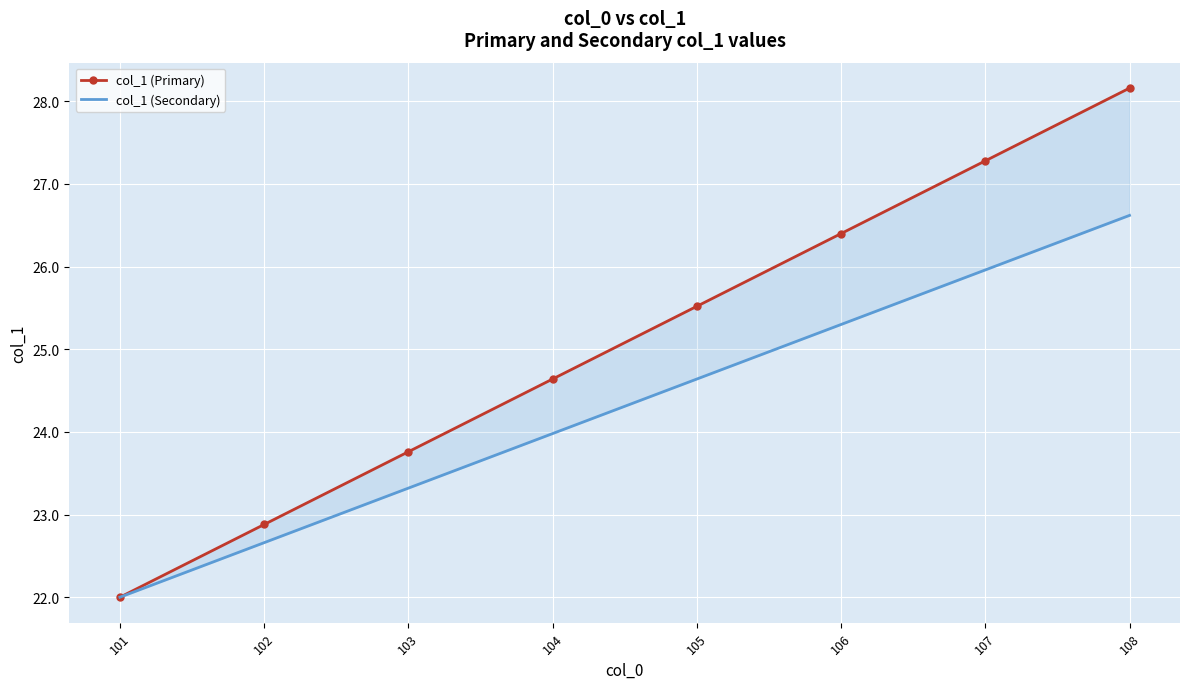

What is the spread (max minus min) of values at 106?

1.1